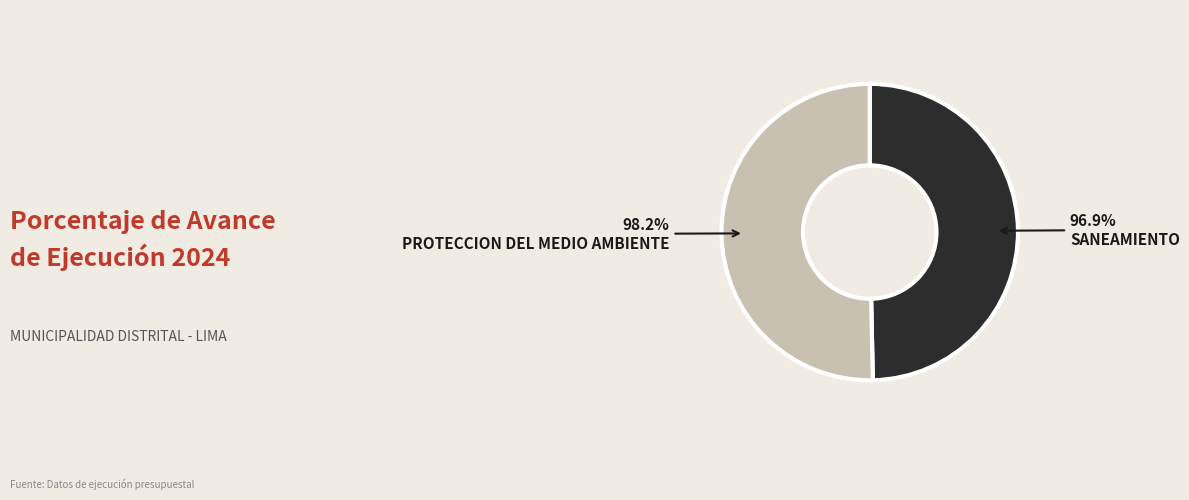

Which category has the biggest portion of the pie?

048: PROTECCION DEL MEDIO AMBIENTE